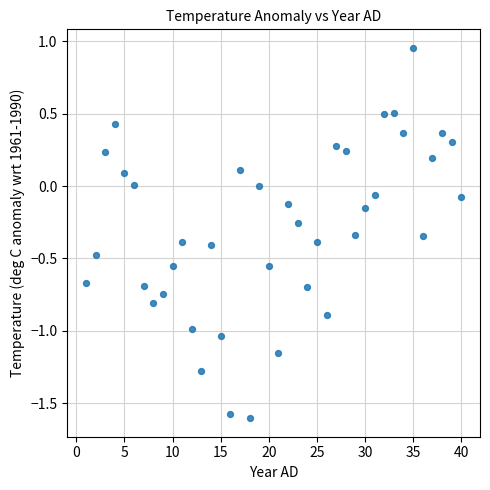

What is the range of Y values (max minus min)?

2.6